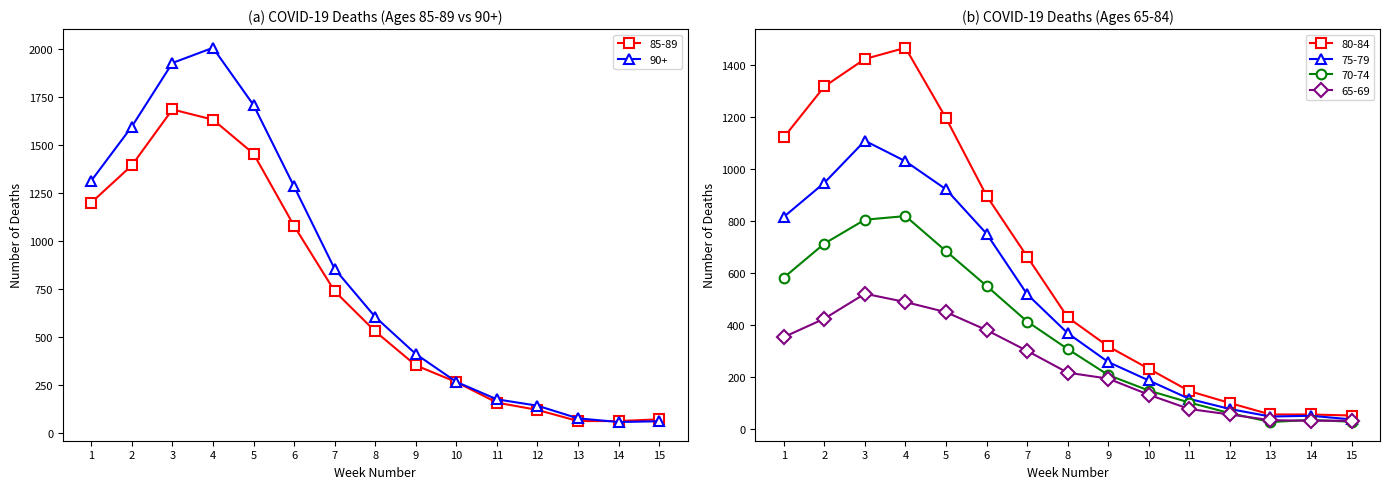

At which category does 65-69 reach its first local peak?

3